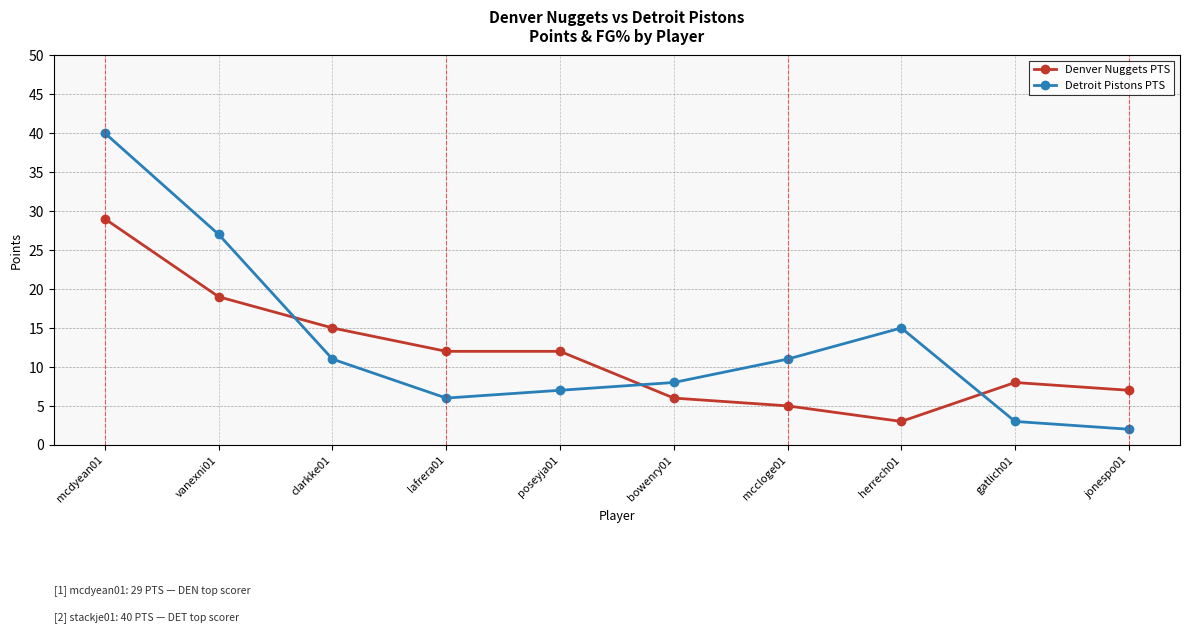

What is the highest value of the Denver Nuggets PTS series?

29